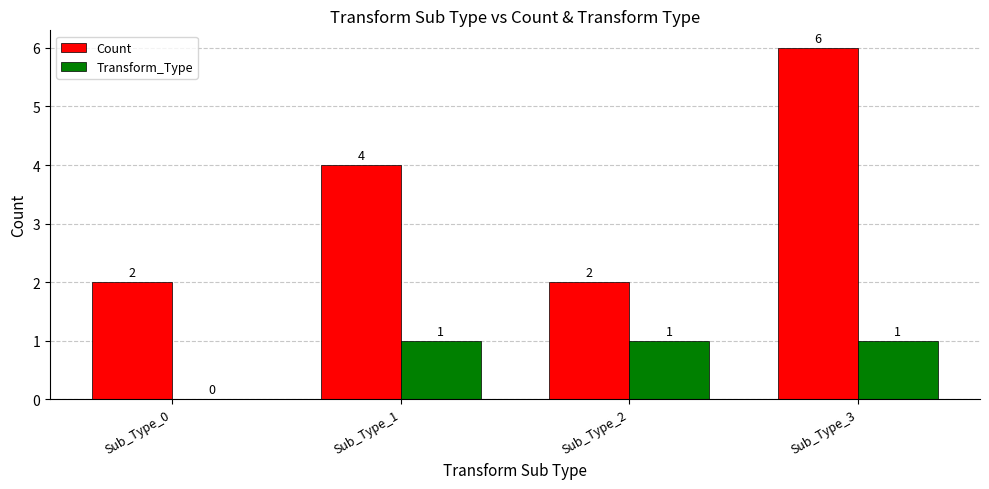

Which series changed the most between Sub_Type_0 and Sub_Type_3?

Count